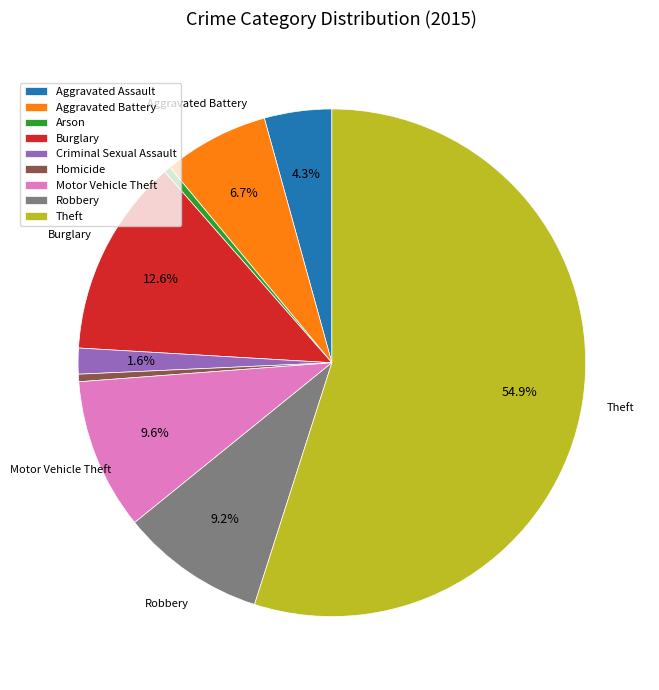

Which category has the biggest portion of the pie?

Theft